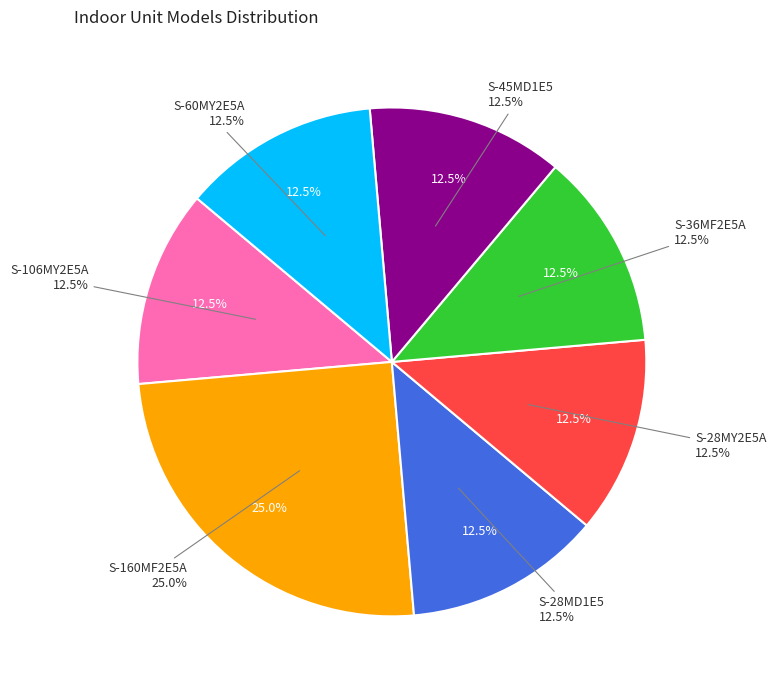

Which slice is the smallest?

S-106MY2E5A